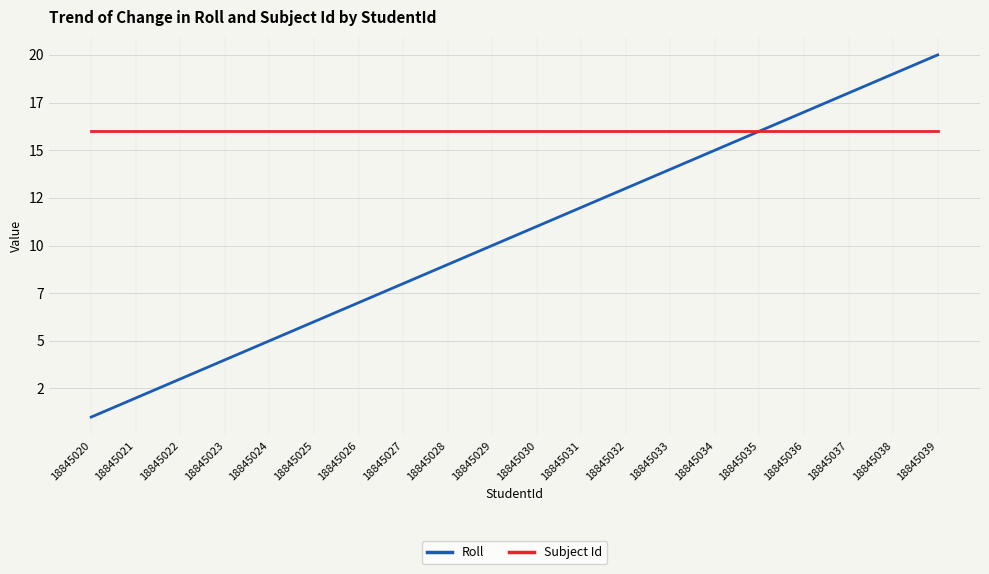

Is this an area chart (filled region under the line)?

No